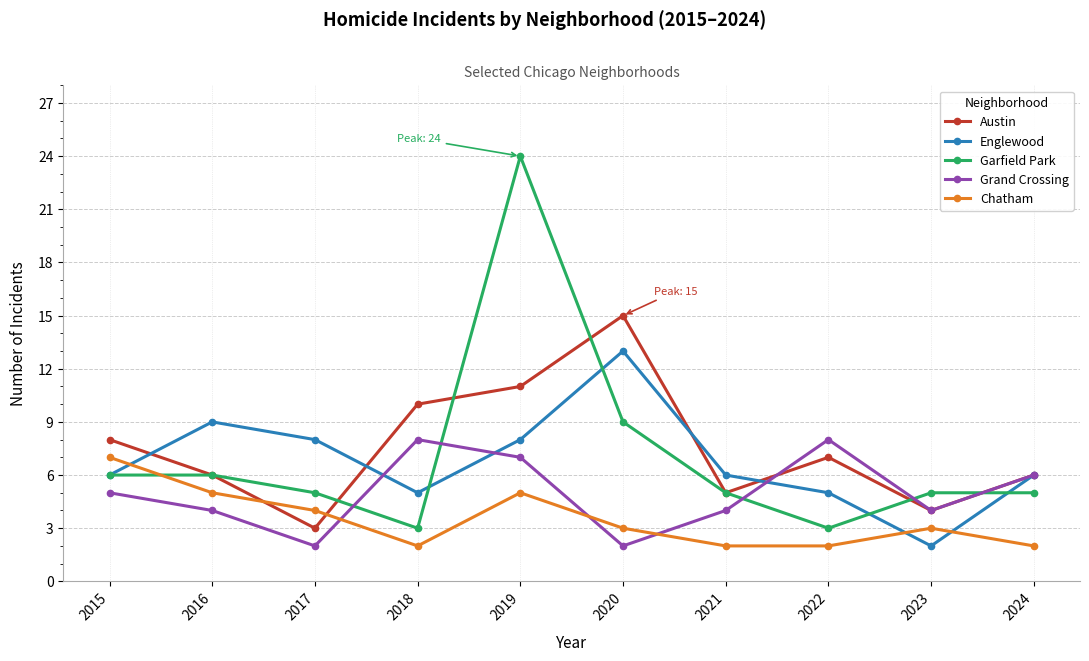

What are all the series names shown in the legend?

Austin, Englewood, Garfield Park, Grand Crossing, Chatham